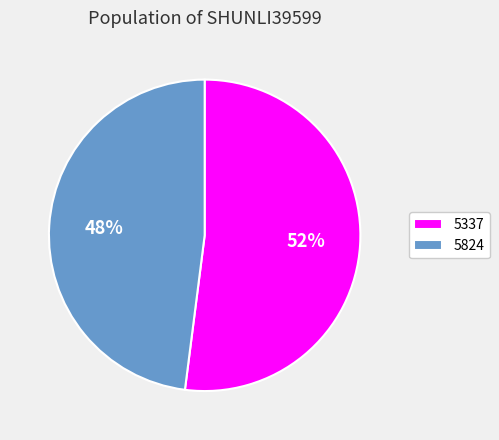

Rank the categories by value from highest to lowest.

5337, 5824